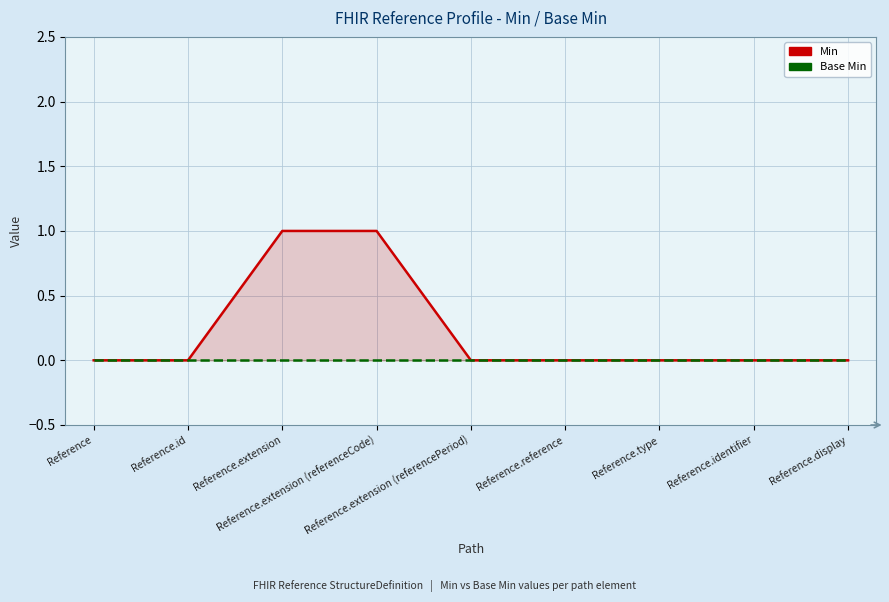

True or false: Base Min has more than 0 points higher than both neighbors.

False